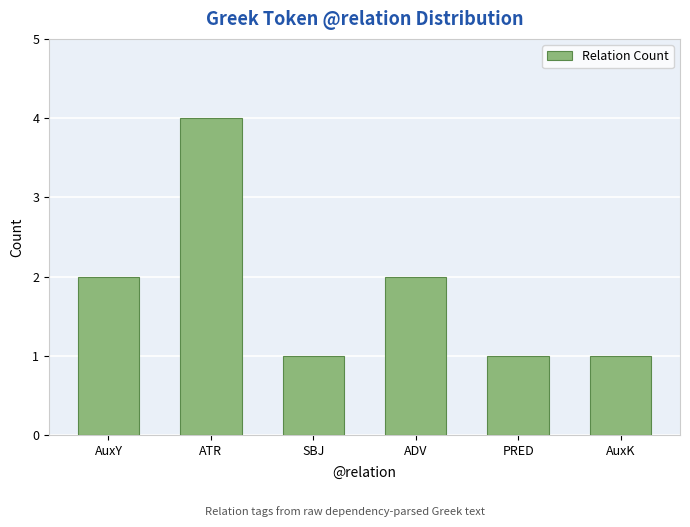

Between PRED and ATR, which is larger?

ATR